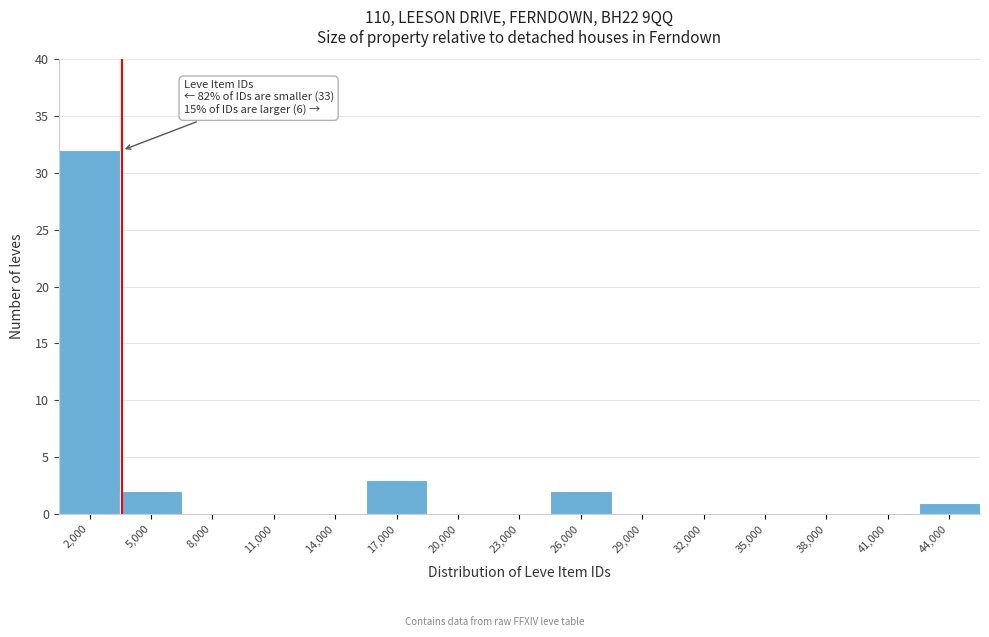

Reading right to left, list all the values displayed in this chart.

44,000=1	41,000=0	38,000=0	35,000=0	32,000=0	29,000=0	26,000=2	23,000=0	20,000=0	17,000=3	14,000=0	11,000=0	8,000=0	5,000=2	2,000=32